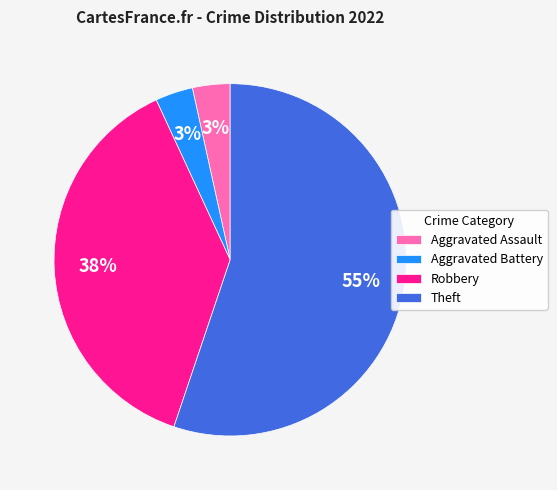

What is the largest slice in the pie chart?

Theft